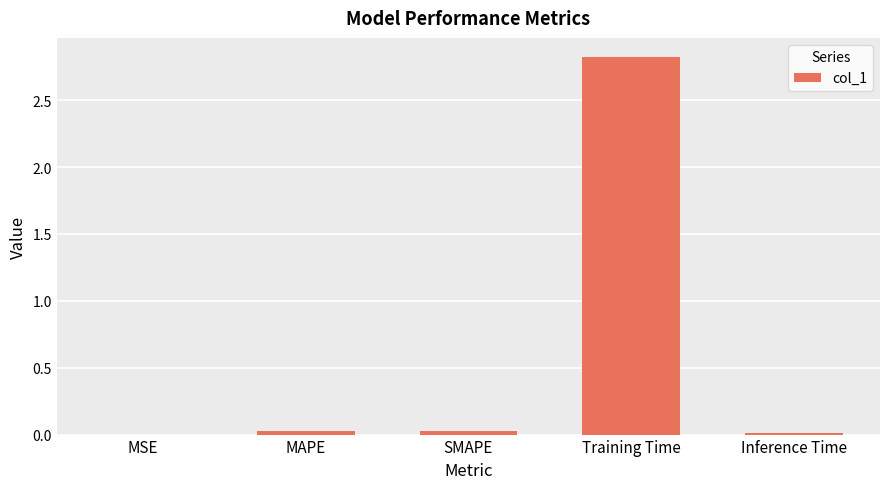

What is the greatest value displayed?

2.8